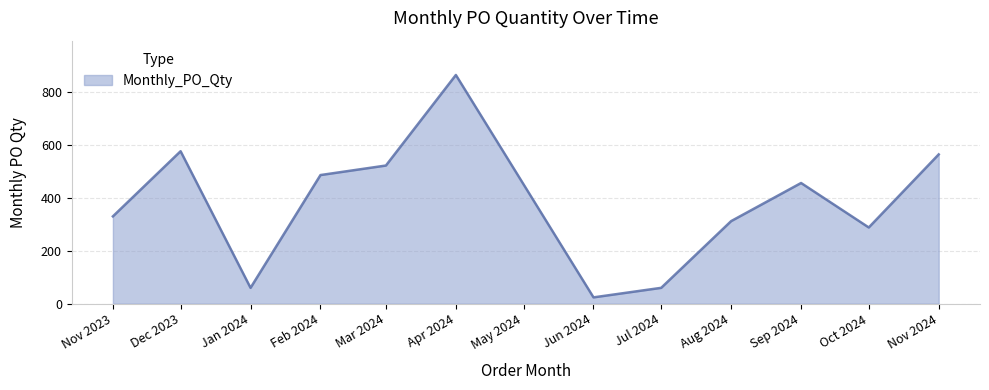

Is it true that the value at Nov 2023 is 445?

False